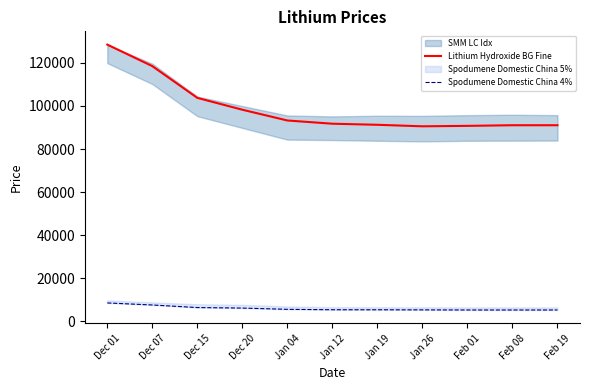

What is the average value of the Spodumene Domestic China 4% series?

5970